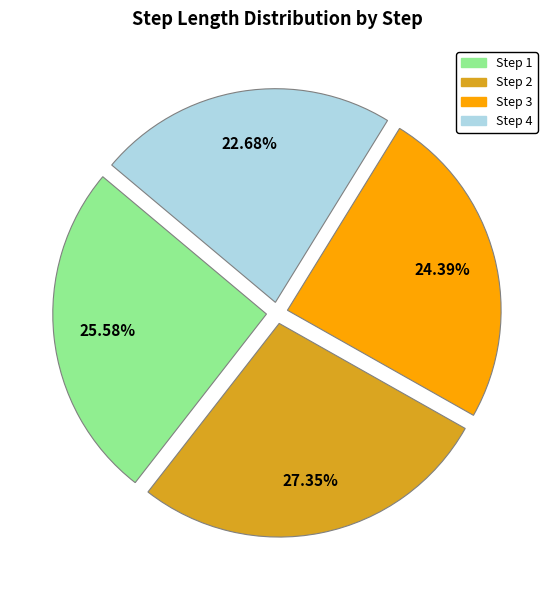

Is there any slice that represents more than half of the pie?

No